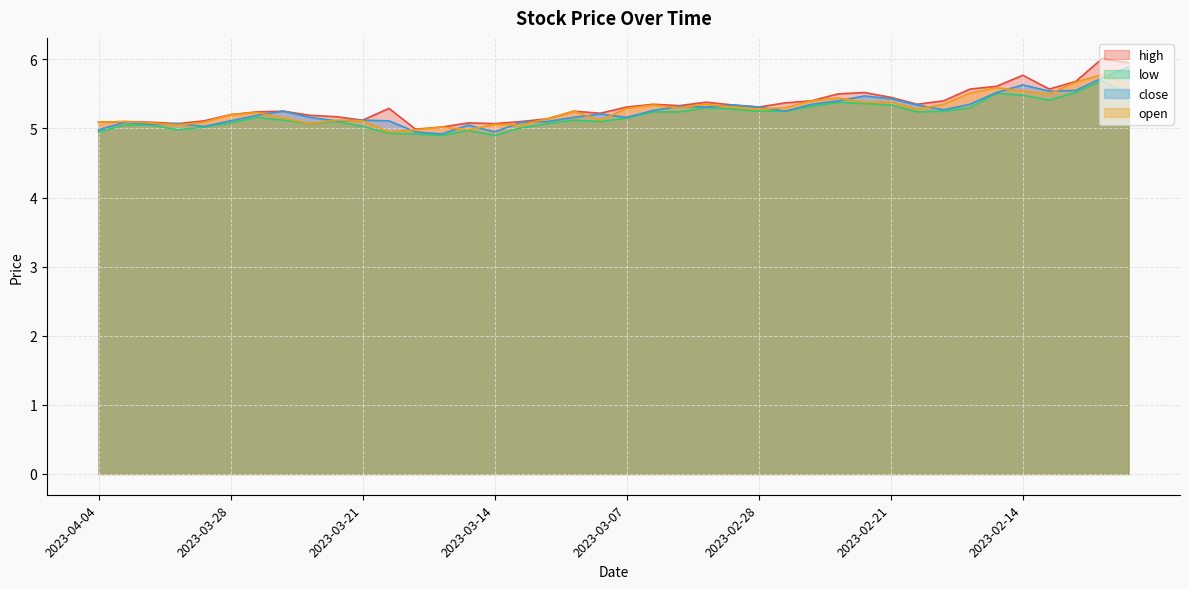

Rank the series at 2023-03-01 from lowest to highest value.

low, open, high, close